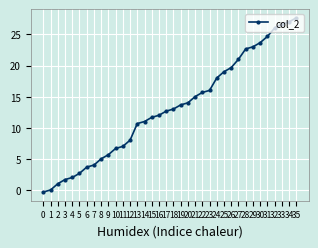

What is the value of the 1st point from the left?

-0.3